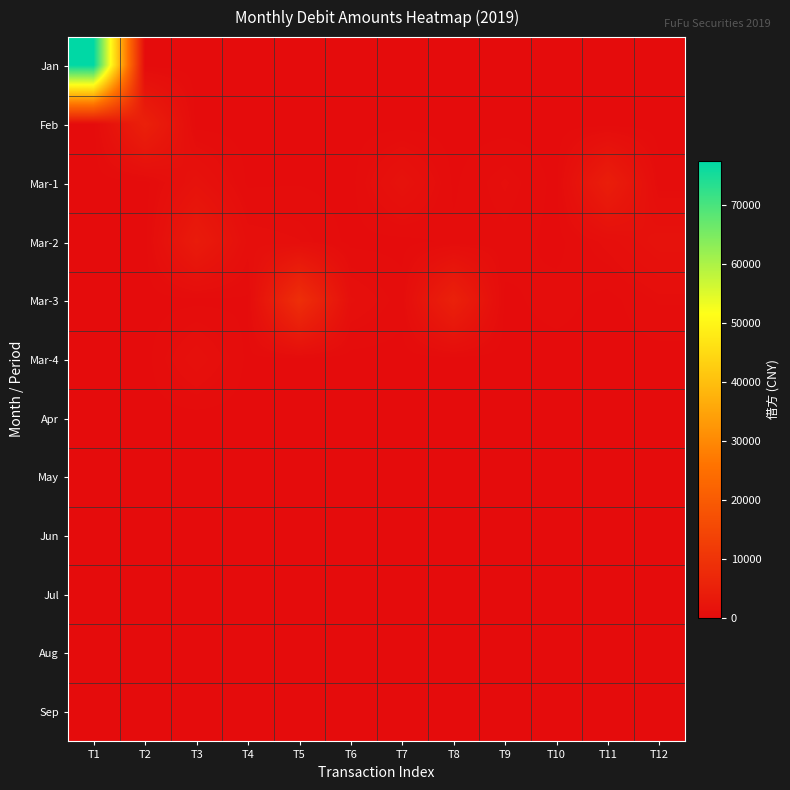

How many data points does each series have?

12